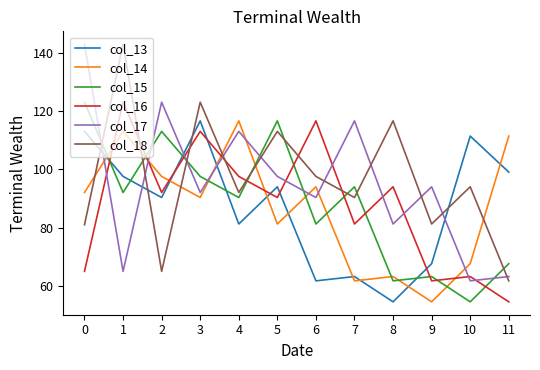

What is the total value across all series at 1?

633.9